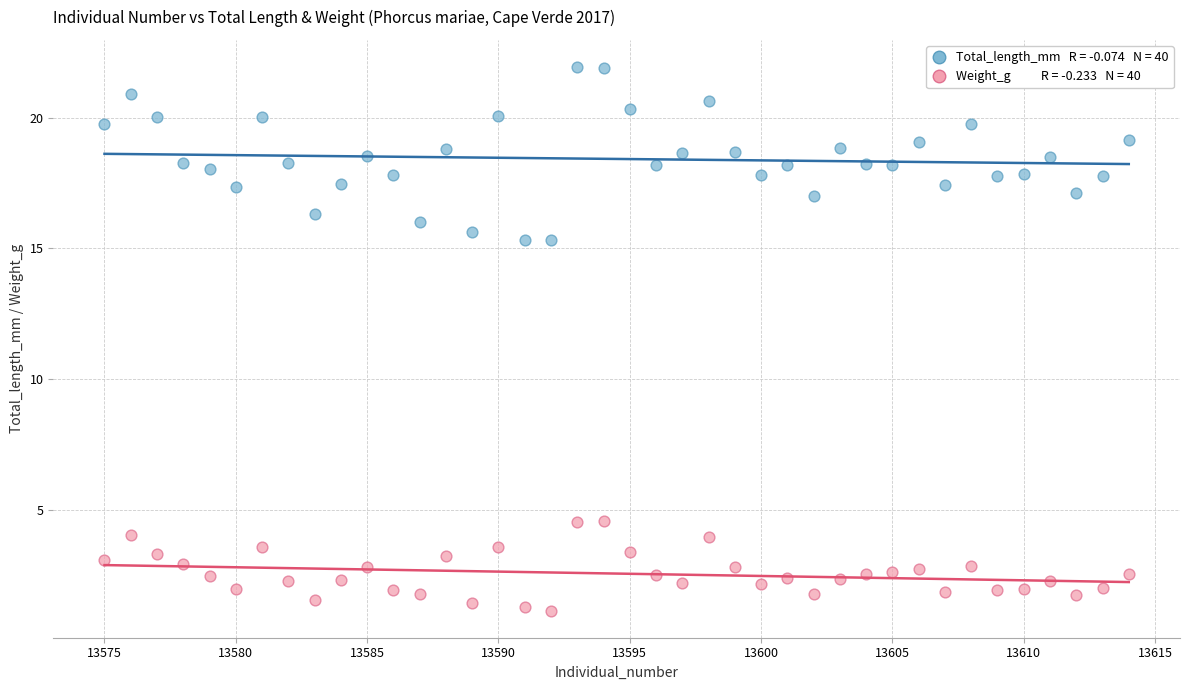

Across all data points, what is the range of Y values (max minus min)?

20.8